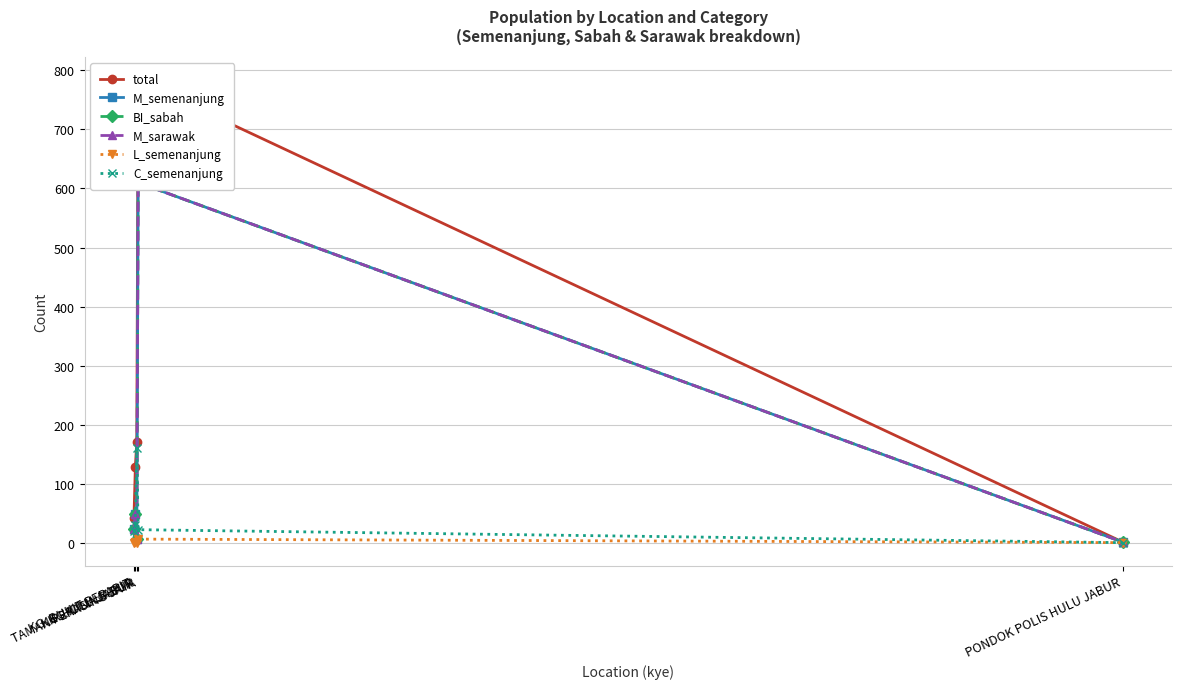

Where does the C_semenanjung series first go above 22?

KG. HULU JABUR